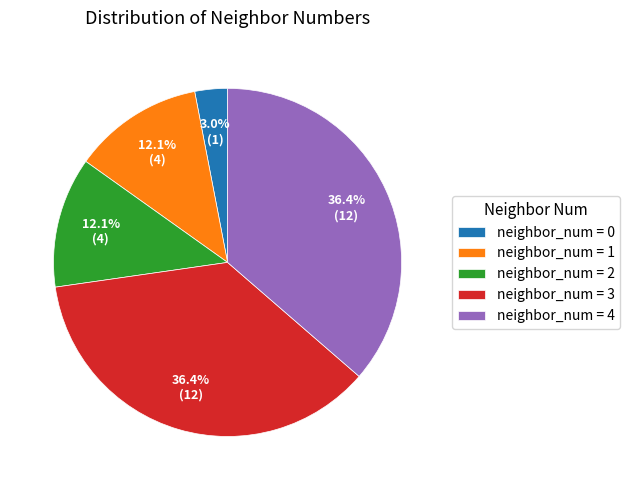

Does neighbor_num = 0 represent more than half of the total?

No